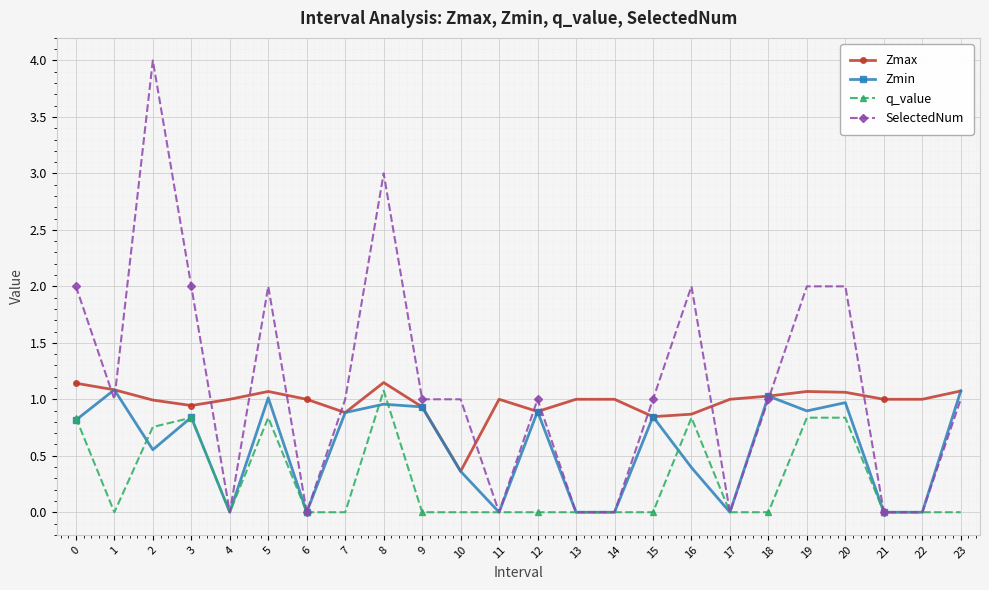

What is the spread (max minus min) of values at 20?

1.2